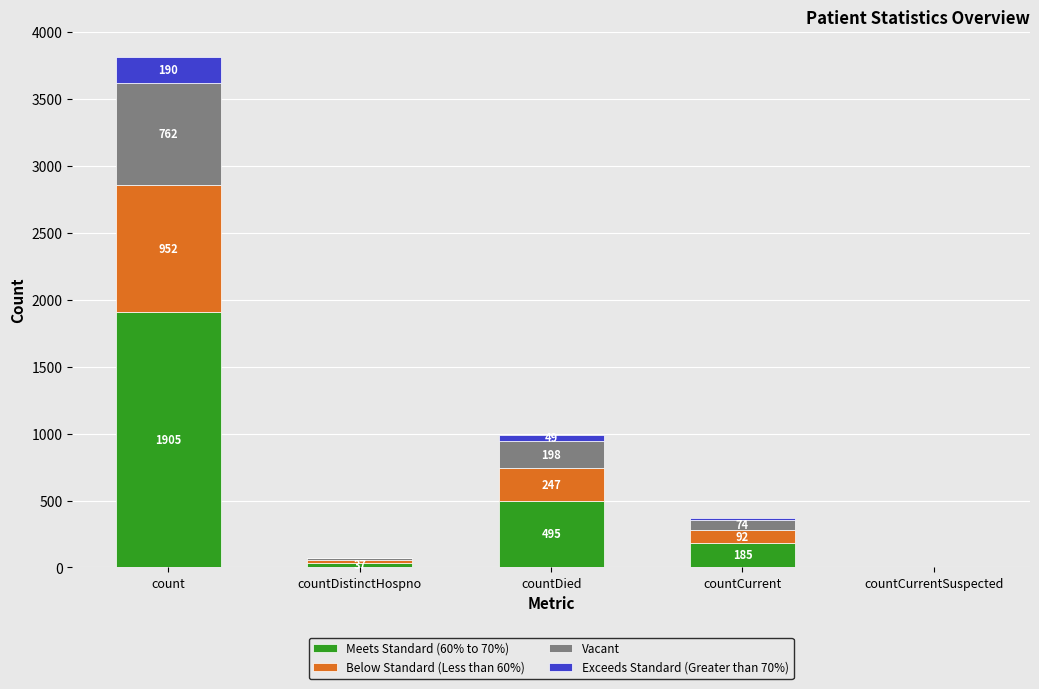

At which category is the sum across all series the highest?

count